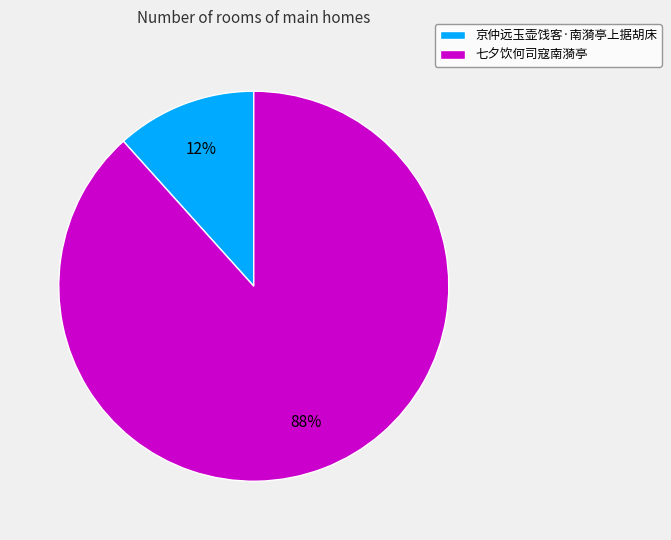

How many segments does this pie chart have?

2